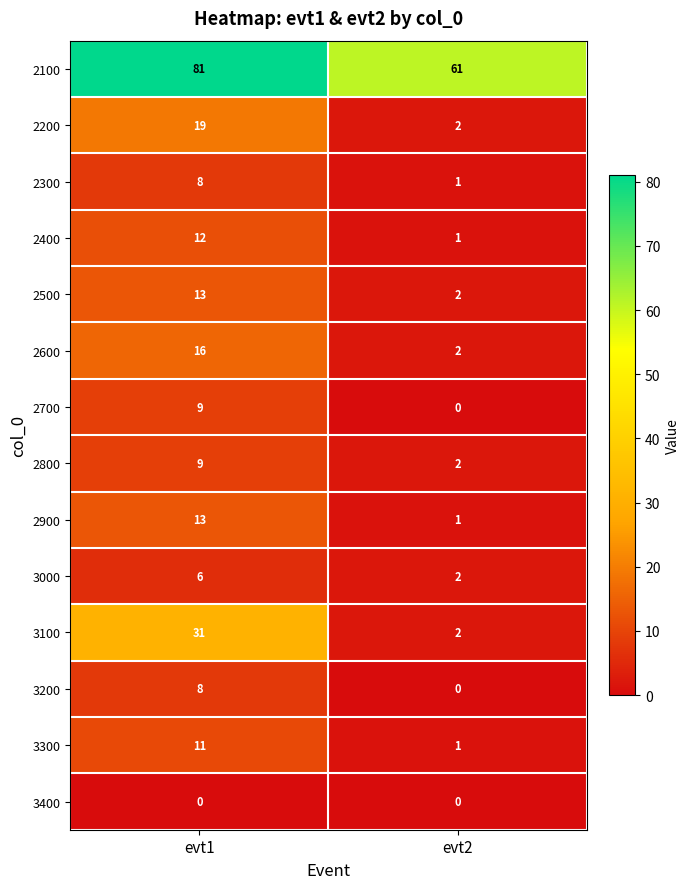

Which series has the largest total across all categories?

2100